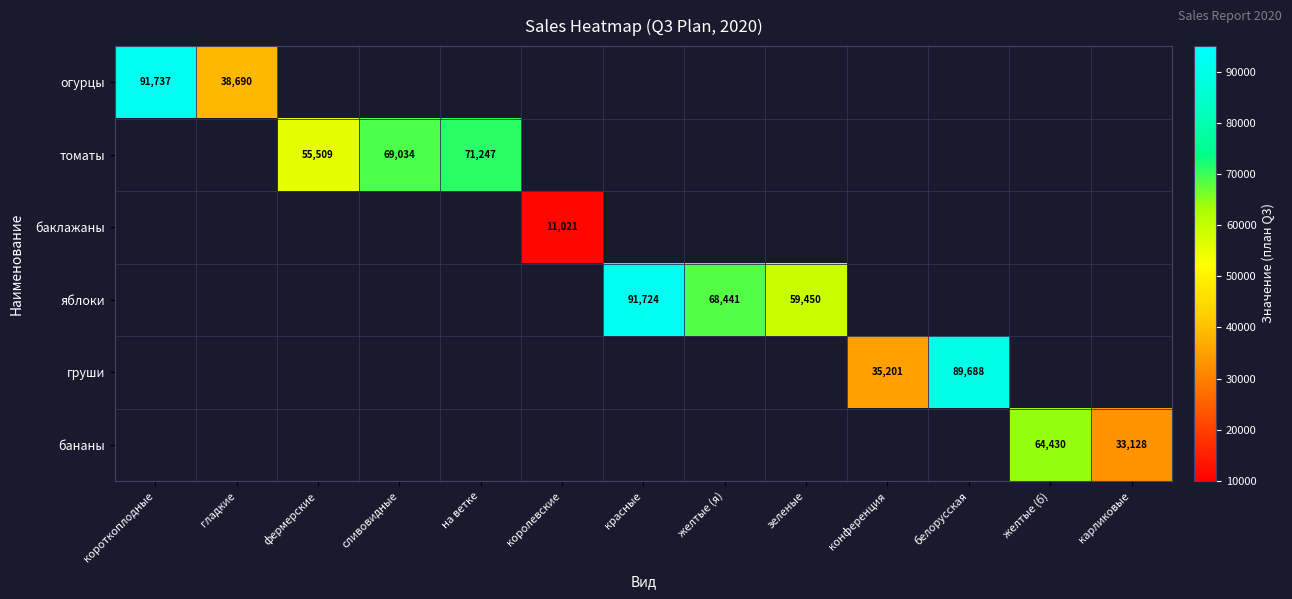

Count the number of data series in this chart.

6